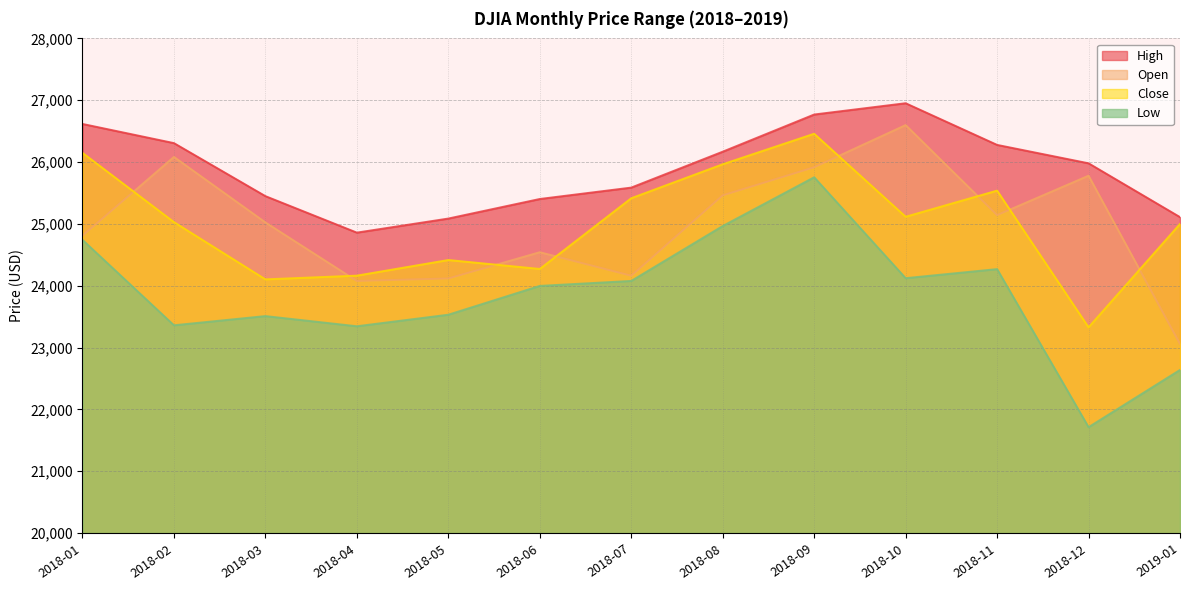

True or false: High has more than 2 points higher than both neighbors.

False